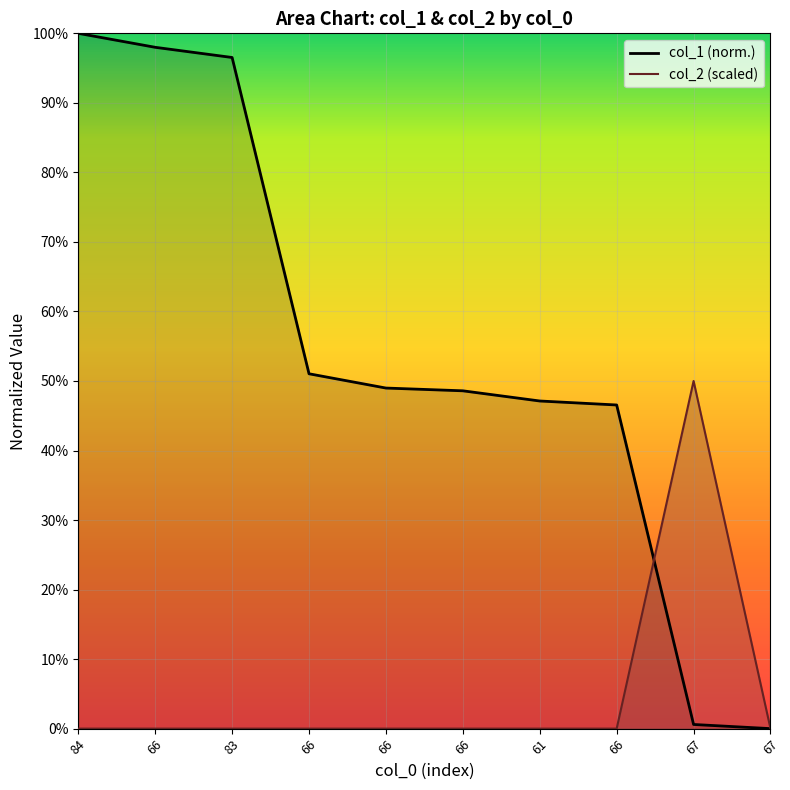

Reading left to right, extract all data points from this chart.

col_1: 84=1.0	66=1.0	83=1.0	66=0.5	66=0.5	66=0.5	61=0.5	66=0.5	67=0.0	67=0.0
col_2: 84=0.0	66=0.0	83=0.0	66=0.0	66=0.0	66=0.0	61=0.0	66=0.0	67=0.5	67=0.0